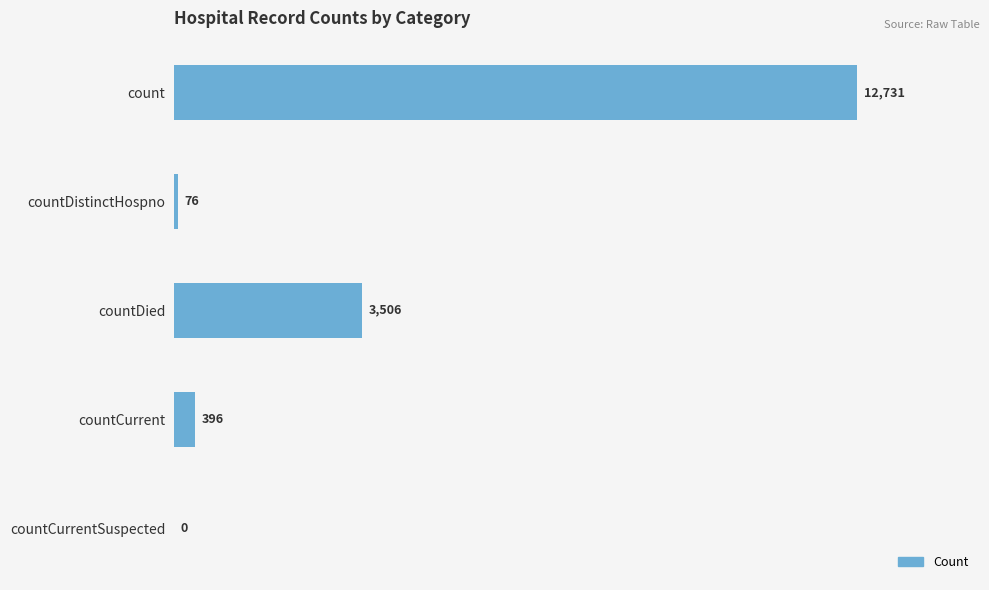

What is the sum of all values?

16709